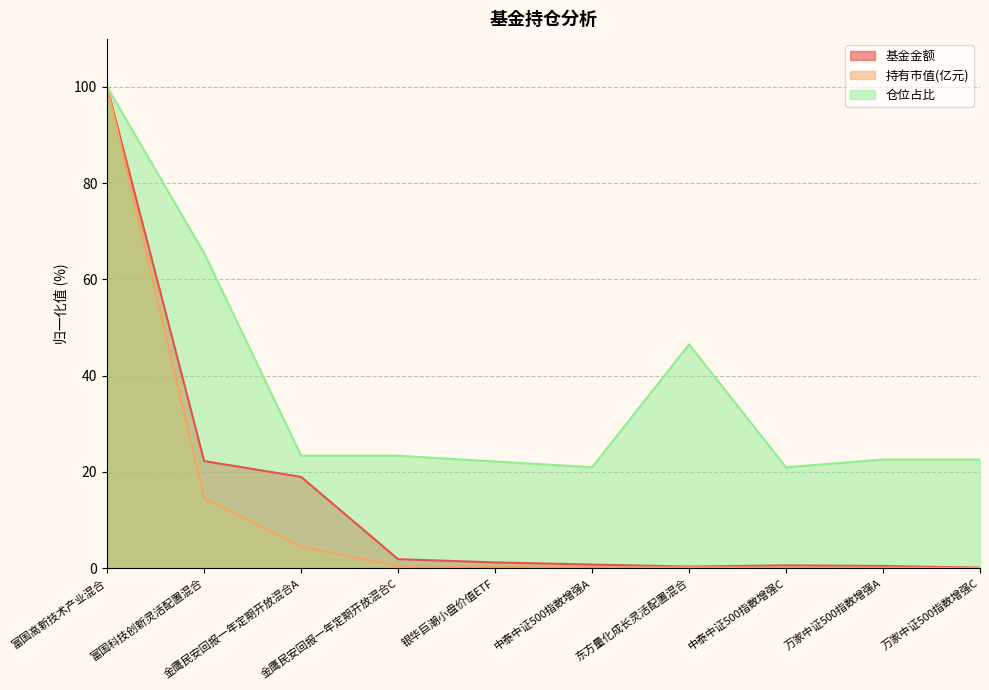

Which label corresponds to the largest value in the chart?

富国高新技术产业混合